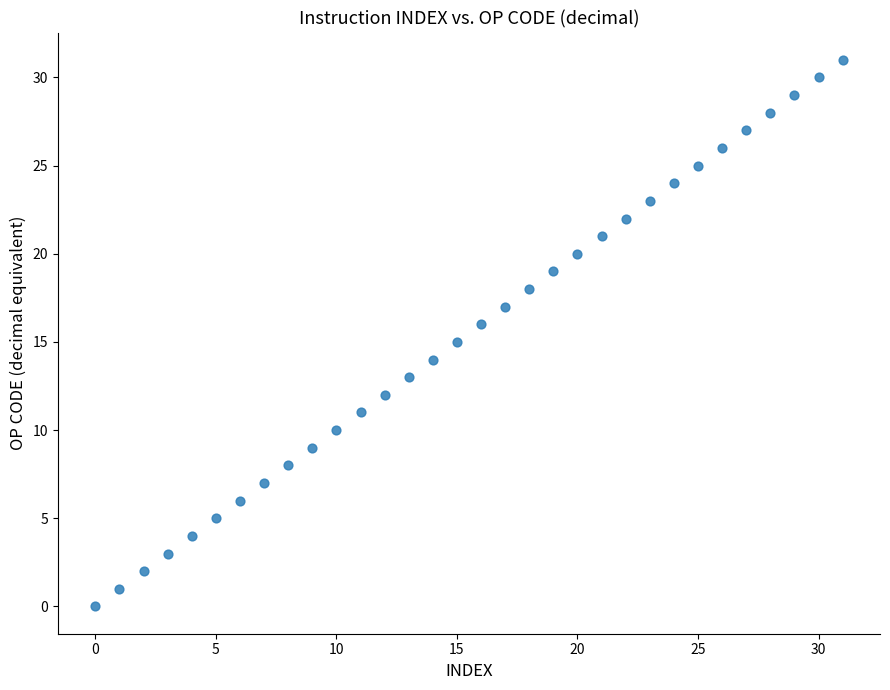

What is the range of Y values (max minus min)?

31